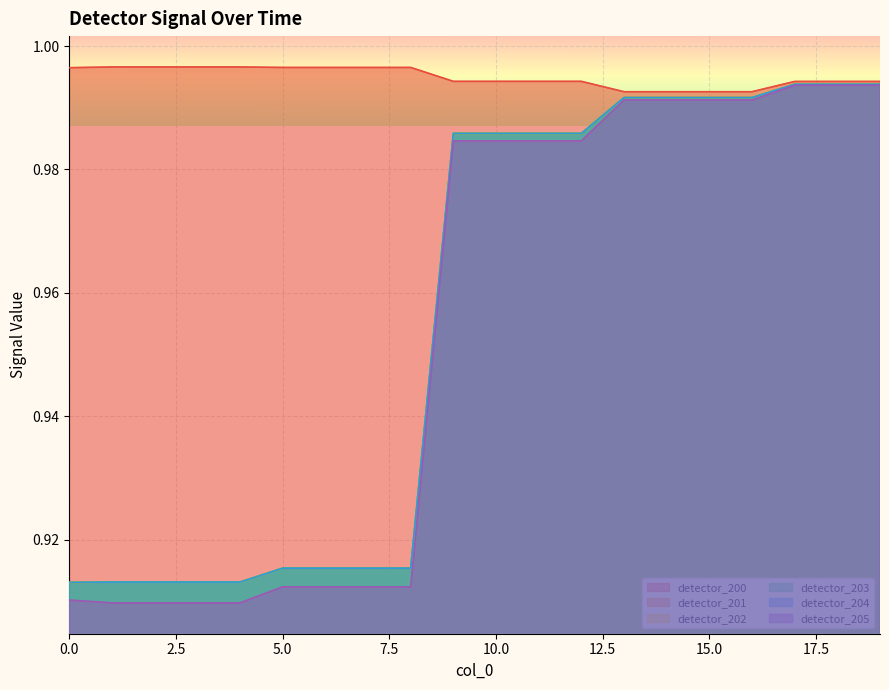

Rank the series at 13 from highest to lowest value.

detector_200, detector_201, detector_202, detector_203, detector_204, detector_205